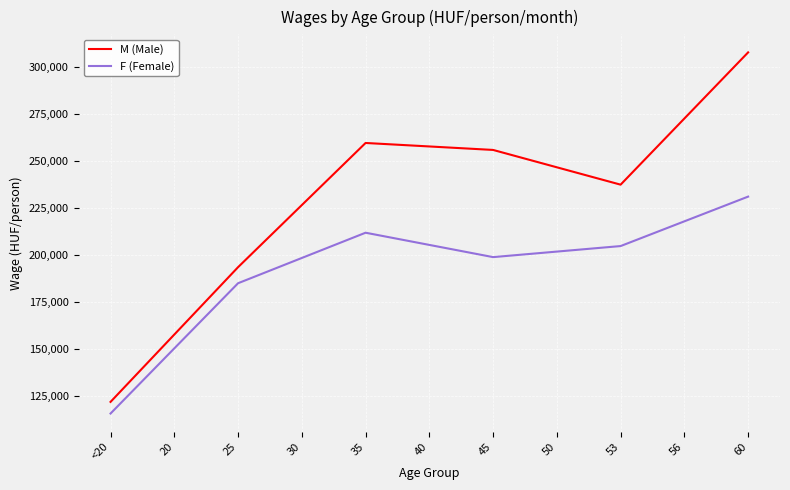

True or false: M (Male) and F (Female) intersect in this chart.

False